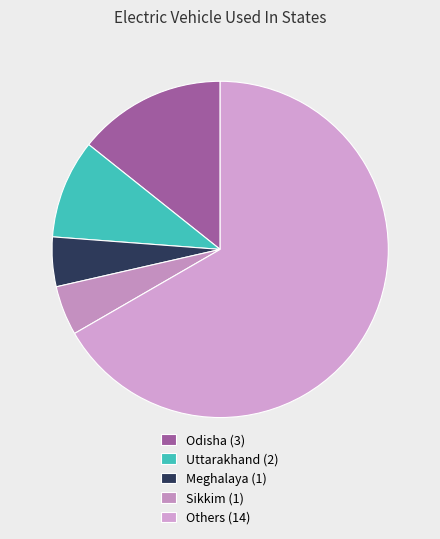

How many slices are in this pie chart?

5